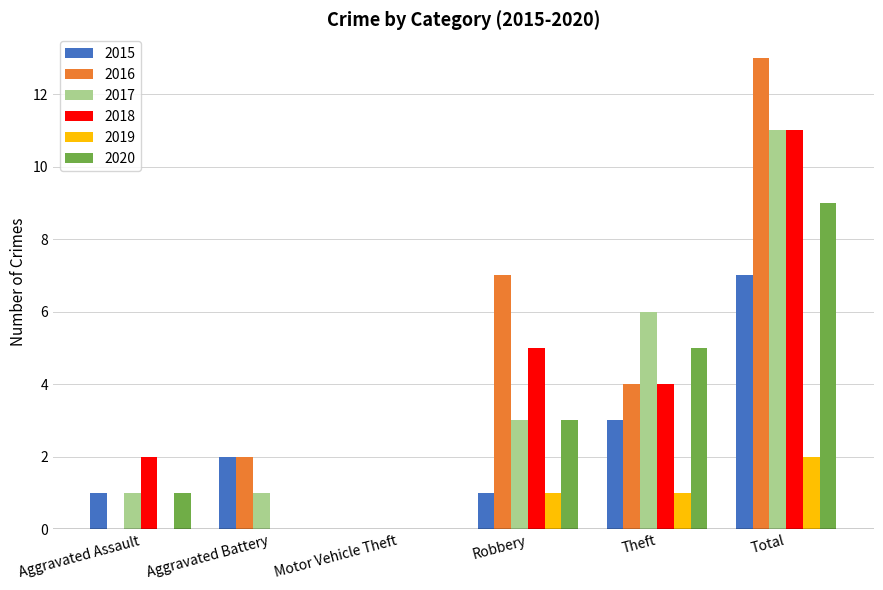

What is the sum of all 2016 values?

26